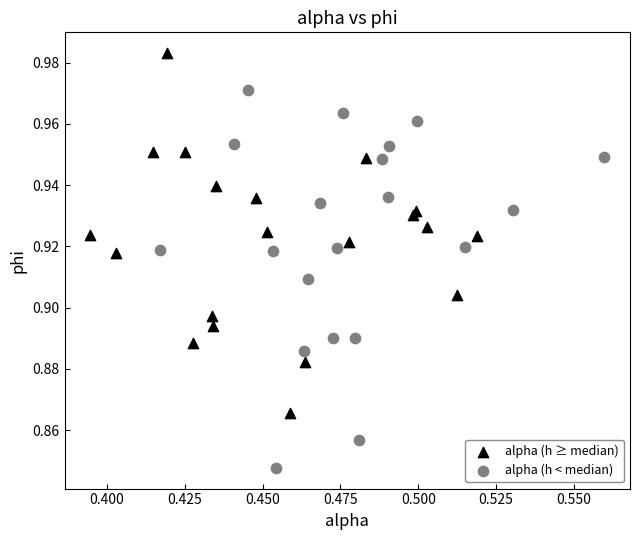

Which series contains the highest Y value?

alpha (h ≥ median)